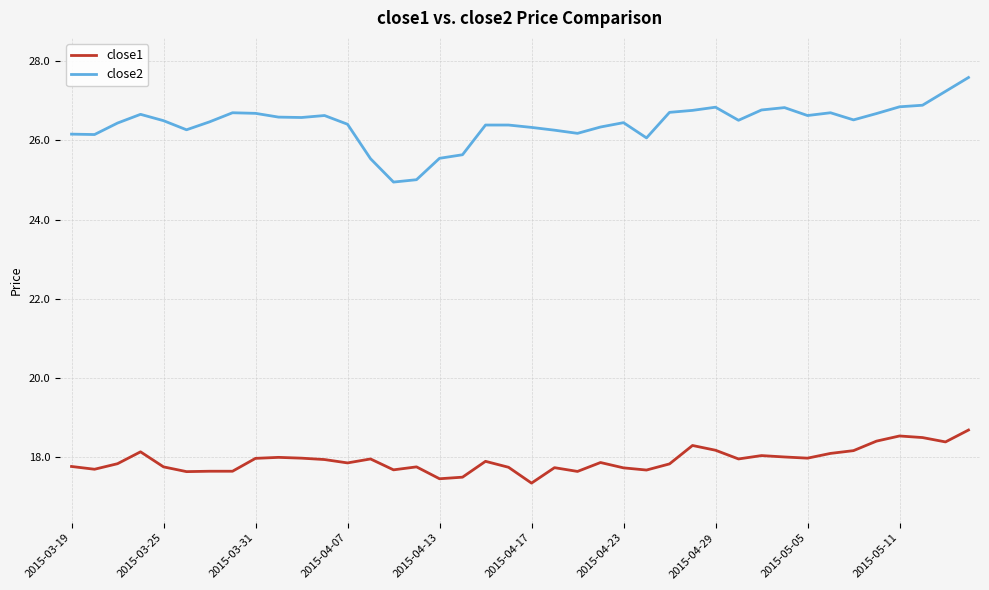

Count the number of categories in the chart.

40